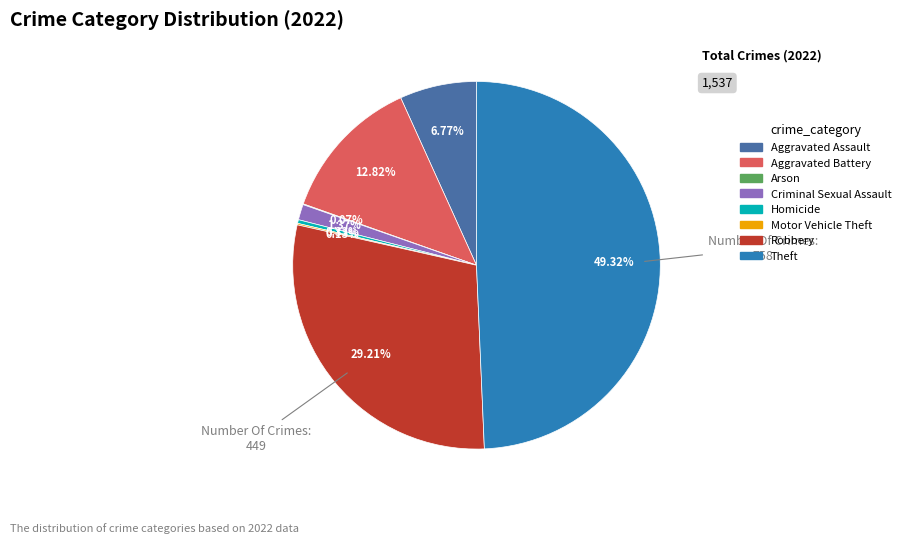

Which category has the biggest portion of the pie?

Theft